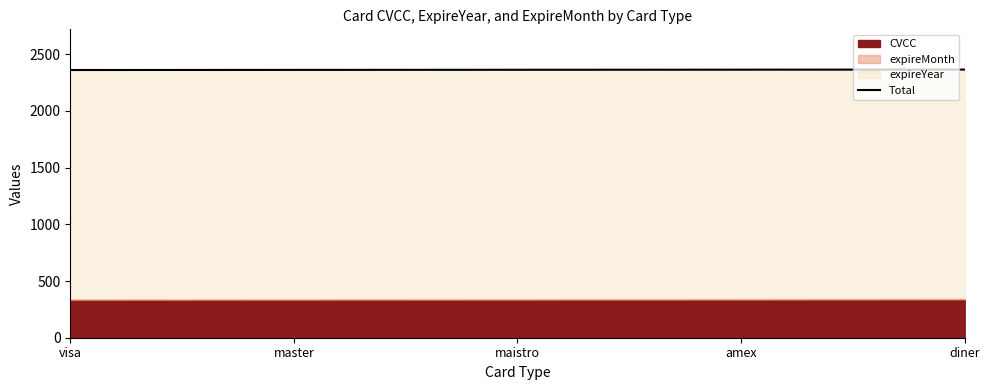

How many lines are shown in the chart?

1